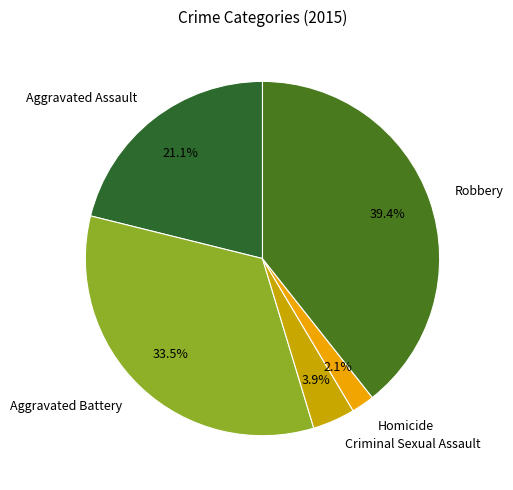

Which has a higher value, Aggravated Assault or Aggravated Battery?

Aggravated Battery